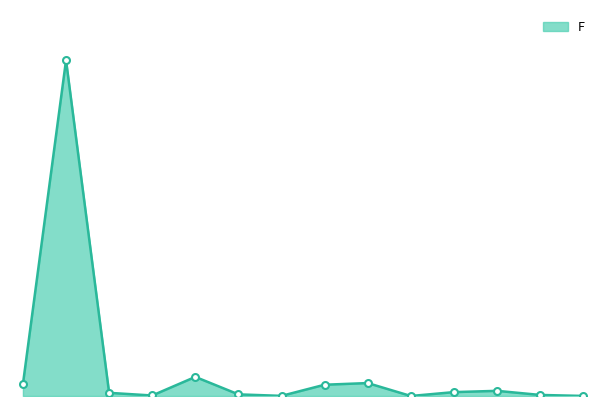

At which label does the data first exceed 1?

M3